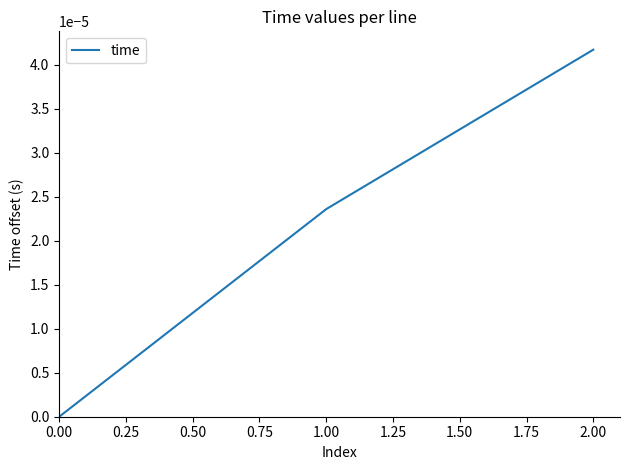

True or false: the data shows 0.0 at 1.00.

True